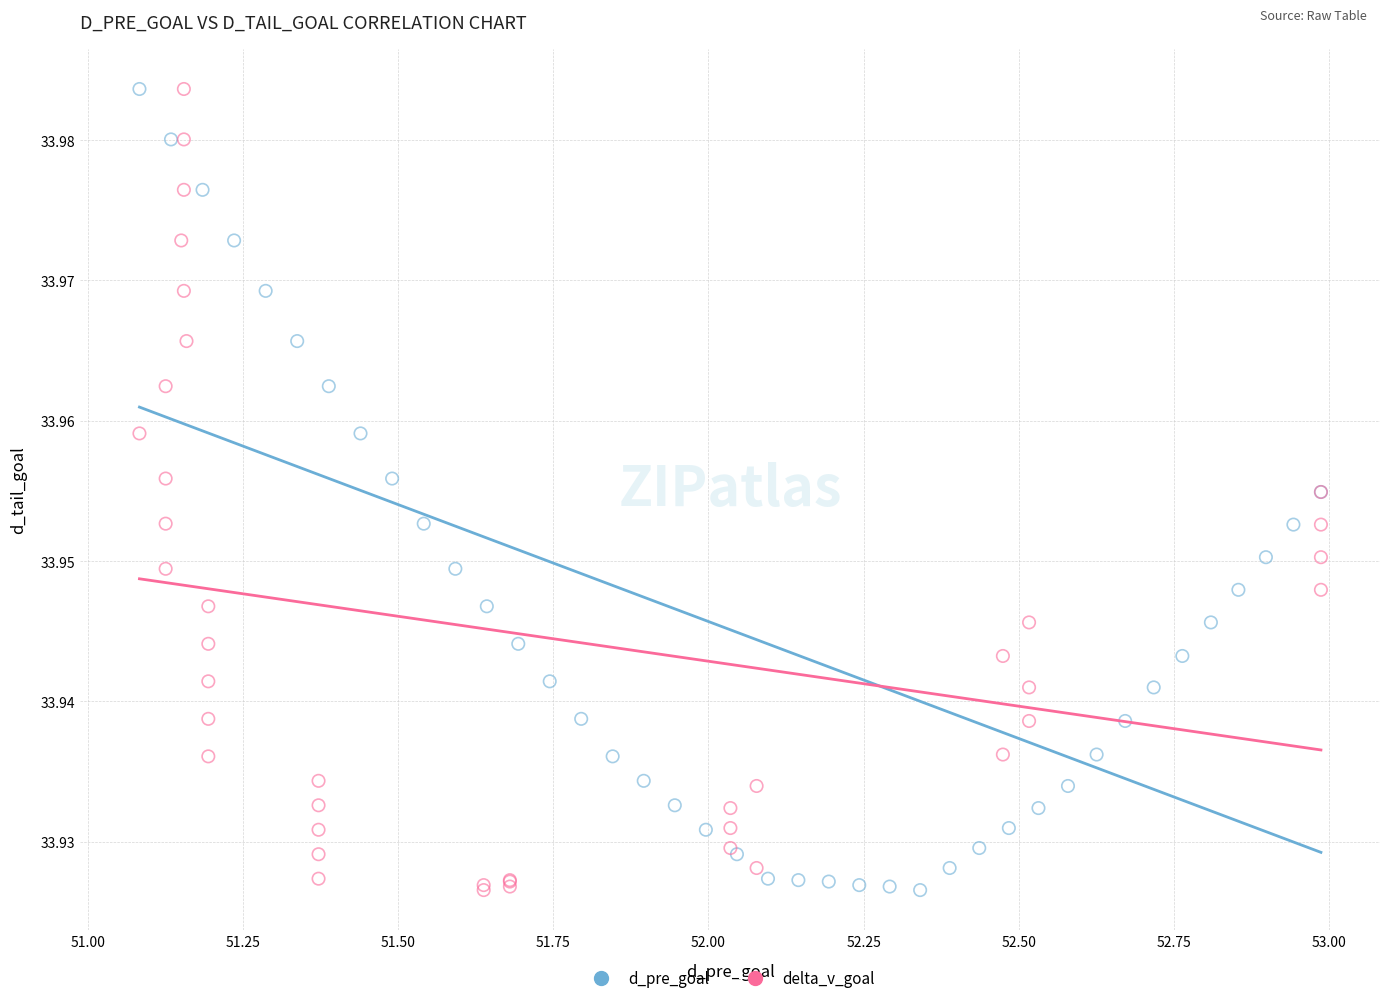

What are all the series names shown in the legend?

d_pre_goal, delta_v_goal